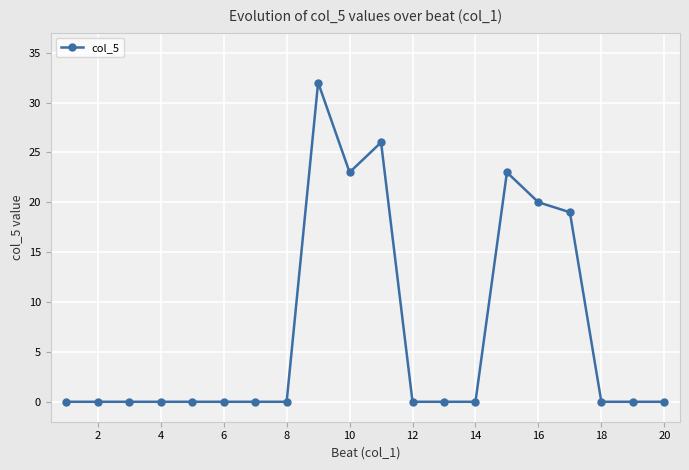

Reading left to right, list all the values displayed in this chart.

0	0	0	0	0	0	0	0	32	23	26	0	0	0	23	20	19	0	0	0